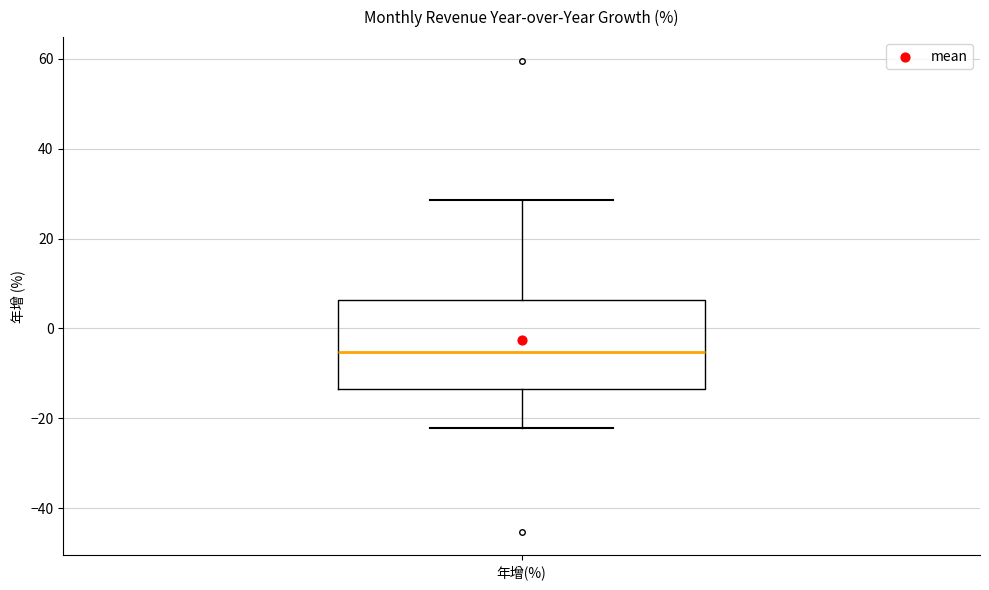

Where is the lower edge of the box for 年增(%) on the y-axis? The values are not printed on the chart, so give them approximately, as read against the axis.

-14